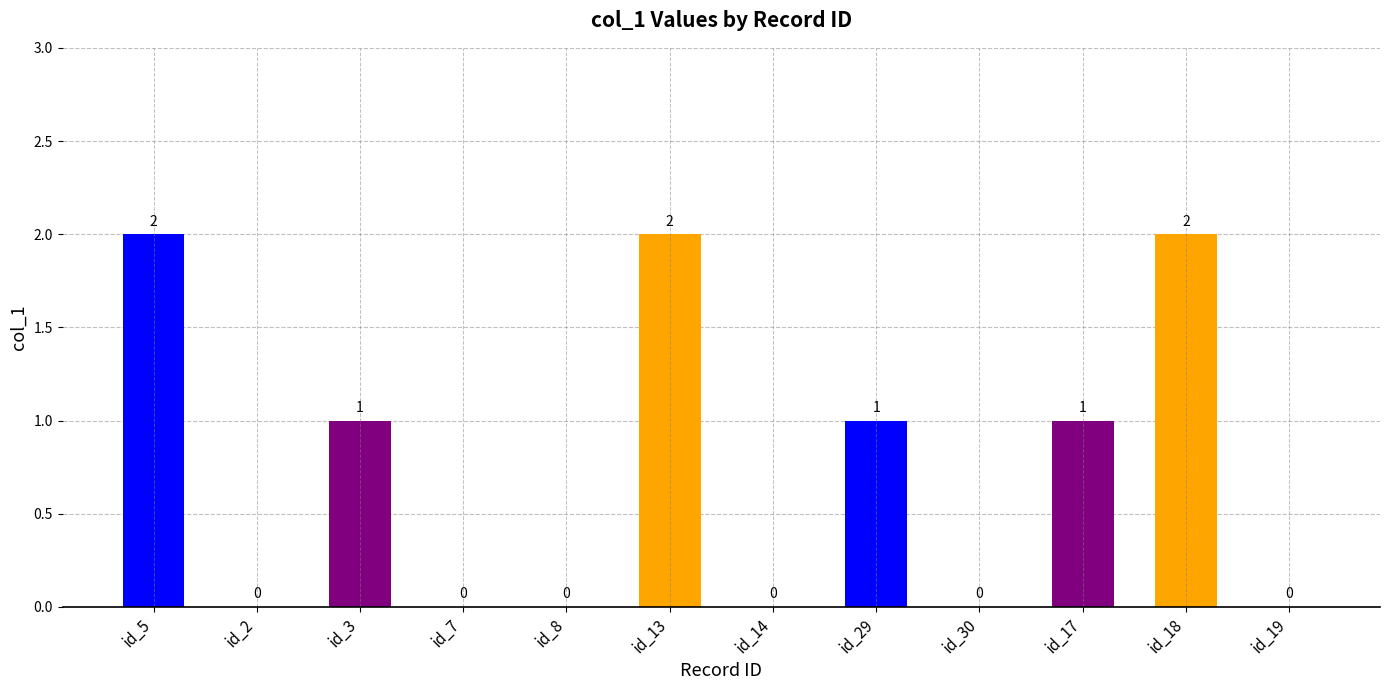

Where does the data first go above 1?

id_5